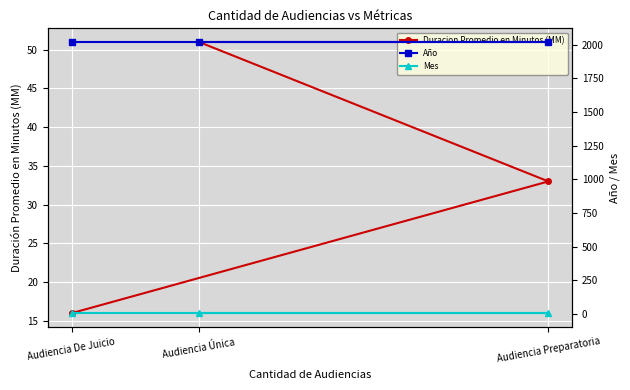

How many lines are shown in the chart?

3